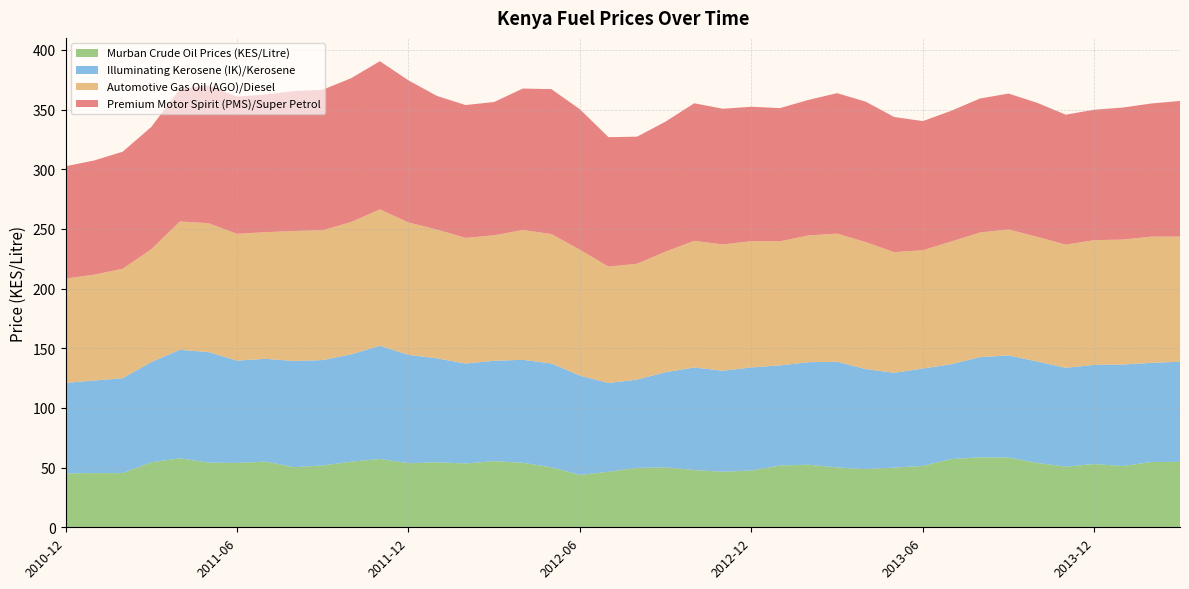

Reading left to right, extract all data points from this chart.

Premium Motor Spirit (PMS)/Super Petrol: 2010-12=94.0	2011-01=95.7	2011-02=98.1	2011-03=102.4	2011-04=111.2	2011-05=115.3	2011-06=114.9	2011-07=115.4	2011-08=117.2	2011-09=117.8	2011-10=120.5	2011-11=124.1	2011-12=119.1	2012-01=112.0	2012-02=111.3	2012-03=111.7	2012-04=118.5	2012-05=121.4	2012-06=117.7	2012-07=108.5	2012-08=106.5	2012-09=109.0	2012-10=115.3	2012-11=113.7	2012-12=112.6	2013-01=111.6	2013-02=113.6	2013-03=117.7	2013-04=117.7	2013-05=113.2	2013-06=108.2	2013-07=109.5	2013-08=112.3	2013-09=113.9	2013-10=112.3	2013-11=108.9	2013-12=109.3	2014-01=110.6	2014-02=111.5	2014-03=113.6
Automotive Gas Oil (AGO)/Diesel: 2010-12=87.5	2011-01=88.7	2011-02=91.7	2011-03=94.5	2011-04=107.5	2011-05=108.0	2011-06=106.3	2011-07=106.1	2011-08=109.0	2011-09=108.8	2011-10=110.9	2011-11=114.3	2011-12=111.0	2012-01=107.9	2012-02=105.3	2012-03=105.1	2012-04=108.8	2012-05=108.4	2012-06=105.5	2012-07=97.5	2012-08=97.1	2012-09=101.1	2012-10=106.1	2012-11=105.8	2012-12=105.8	2013-01=104.0	2013-02=106.2	2013-03=107.4	2013-04=106.4	2013-05=101.1	2013-06=99.2	2013-07=102.9	2013-08=104.4	2013-09=105.5	2013-10=104.5	2013-11=103.2	2013-12=104.5	2014-01=104.7	2014-02=105.8	2014-03=104.9
Illuminating Kerosene (IK)/Kerosene: 2010-12=75.8	2011-01=77.5	2011-02=79.5	2011-03=84.0	2011-04=90.9	2011-05=92.6	2011-06=85.7	2011-07=86.2	2011-08=89.0	2011-09=88.3	2011-10=90.0	2011-11=94.9	2011-12=90.7	2012-01=87.1	2012-02=83.7	2012-03=84.1	2012-04=86.3	2012-05=87.0	2012-06=83.2	2012-07=74.4	2012-08=74.0	2012-09=79.7	2012-10=86.0	2012-11=84.6	2012-12=86.4	2013-01=83.9	2013-02=85.9	2013-03=88.5	2013-04=83.8	2013-05=79.5	2013-06=81.5	2013-07=79.5	2013-08=83.9	2013-09=85.6	2013-10=85.0	2013-11=82.8	2013-12=83.1	2014-01=85.1	2014-02=83.1	2014-03=83.9
Murban Crude Oil Prices (KES/Litre): 2010-12=45.2	2011-01=45.5	2011-02=45.4	2011-03=54.5	2011-04=57.8	2011-05=54.2	2011-06=53.9	2011-07=55.0	2011-08=50.4	2011-09=51.8	2011-10=55.0	2011-11=57.2	2011-12=53.7	2012-01=54.5	2012-02=53.5	2012-03=55.4	2012-04=54.1	2012-05=50.3	2012-06=43.9	2012-07=46.5	2012-08=49.8	2012-09=50.3	2012-10=47.9	2012-11=46.6	2012-12=47.5	2013-01=51.8	2013-02=52.4	2013-03=50.2	2013-04=48.7	2013-05=50.0	2013-06=51.5	2013-07=57.2	2013-08=58.6	2013-09=58.4	2013-10=54.0	2013-11=50.8	2013-12=53.0	2014-01=51.3	2014-02=54.7	2014-03=54.8